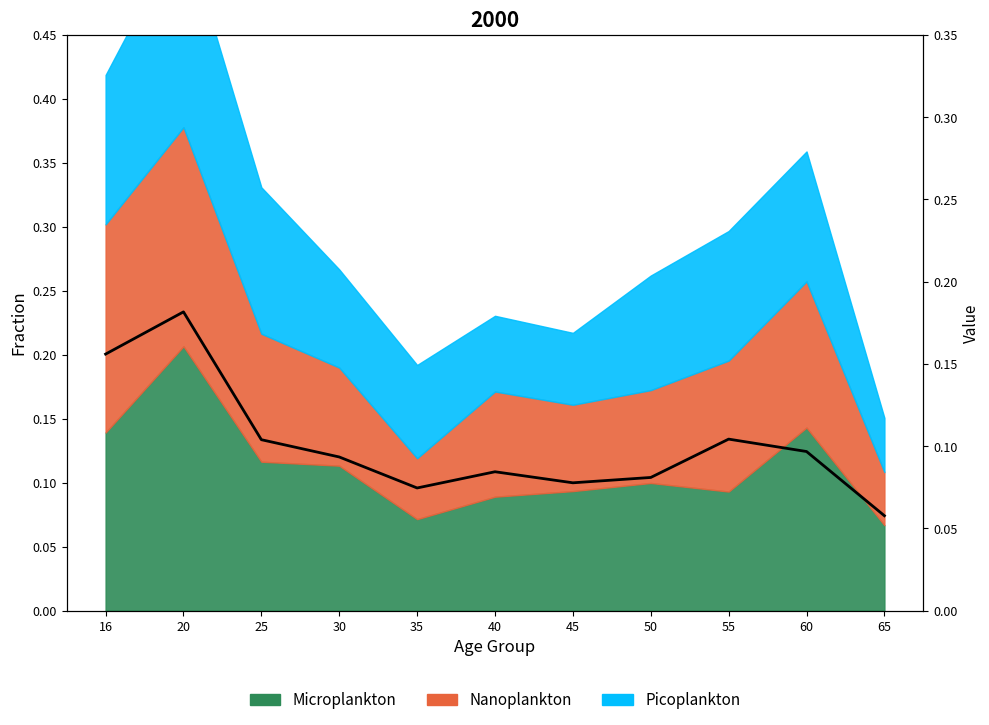

The chart shows a value of 0.1 at 45. True or false?

True